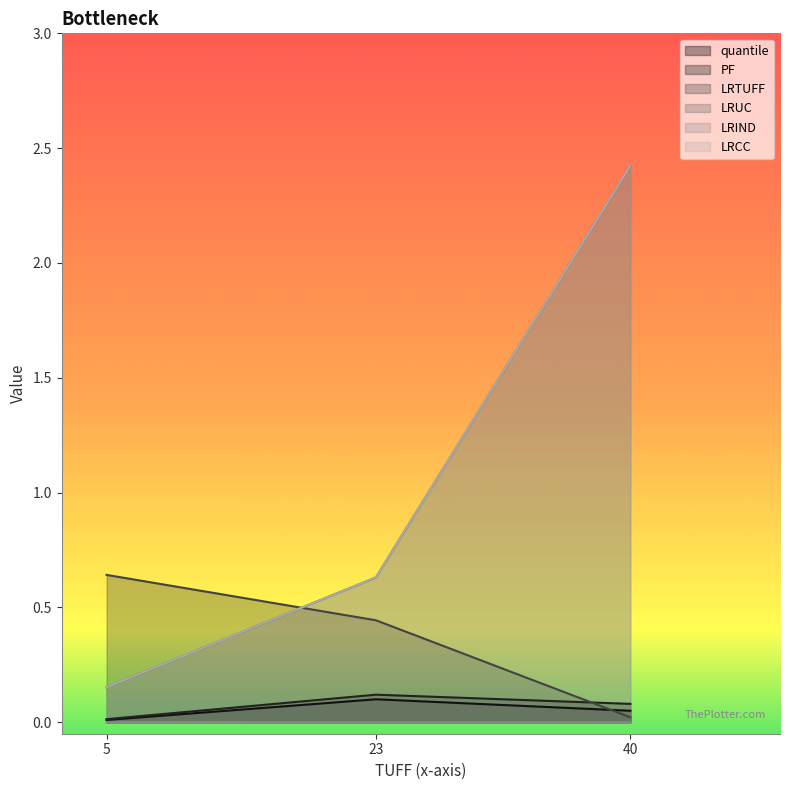

Reading left to right, list all the values displayed in this chart.

quantile: 0.0	0.1	0.1
PF: 0.0	0.1	0.1
LRTUFF: 0.6	0.4	0.0
LRUC: 0.2	0.6	2.4
LRIND: 0.0	0.0	0.0
LRCC: 0.2	0.6	2.4